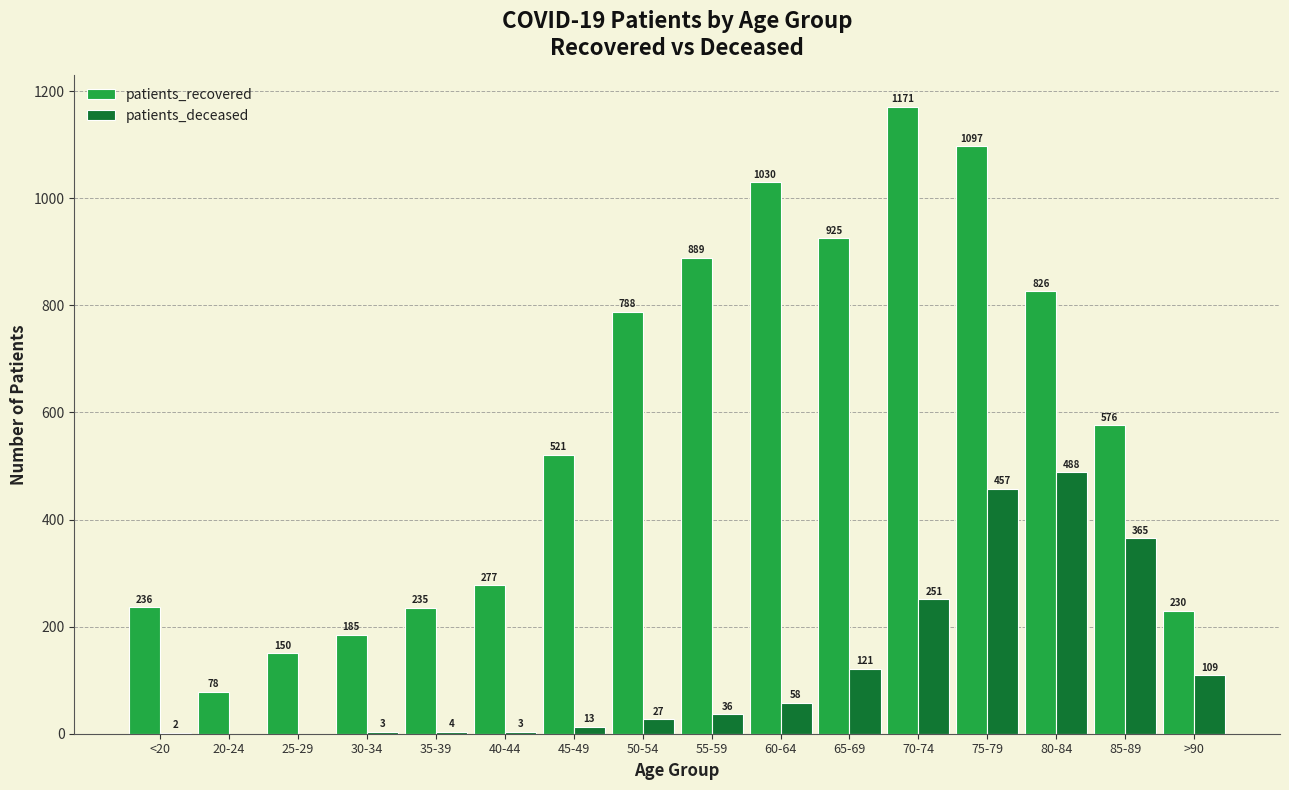

The patients_recovered series shows 989 at 85-89. True or false?

False